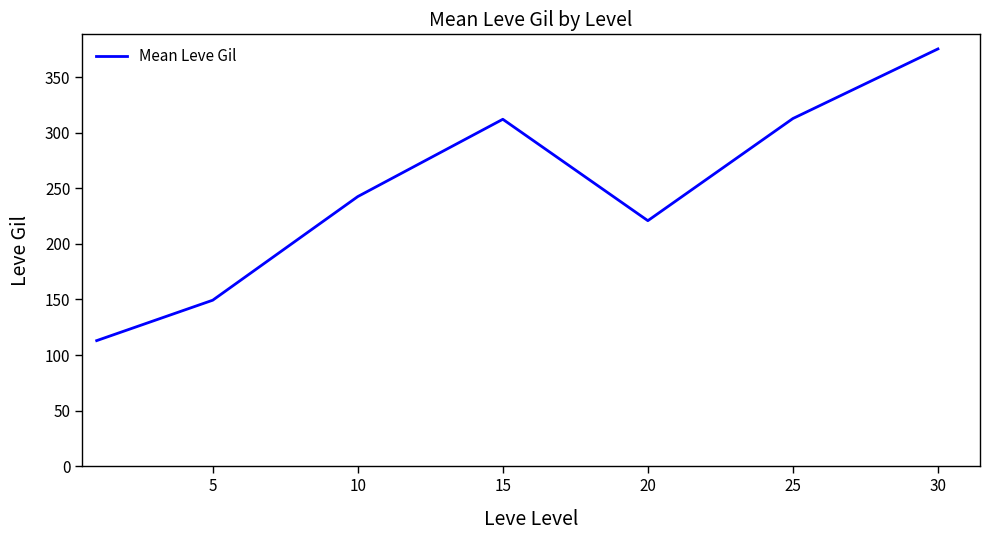

How many interior local peaks (higher than both neighbors) does the data have?

1